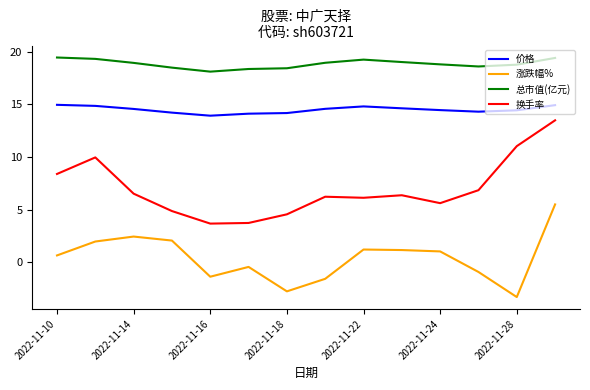

In 涨跌幅%, how many points are lower than both neighbors (excluding endpoints)?

3